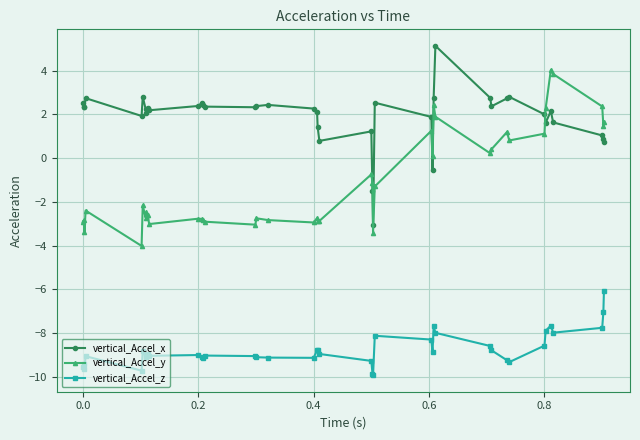

True or false: vertical_Accel_z and vertical_Accel_x cross at least once.

False